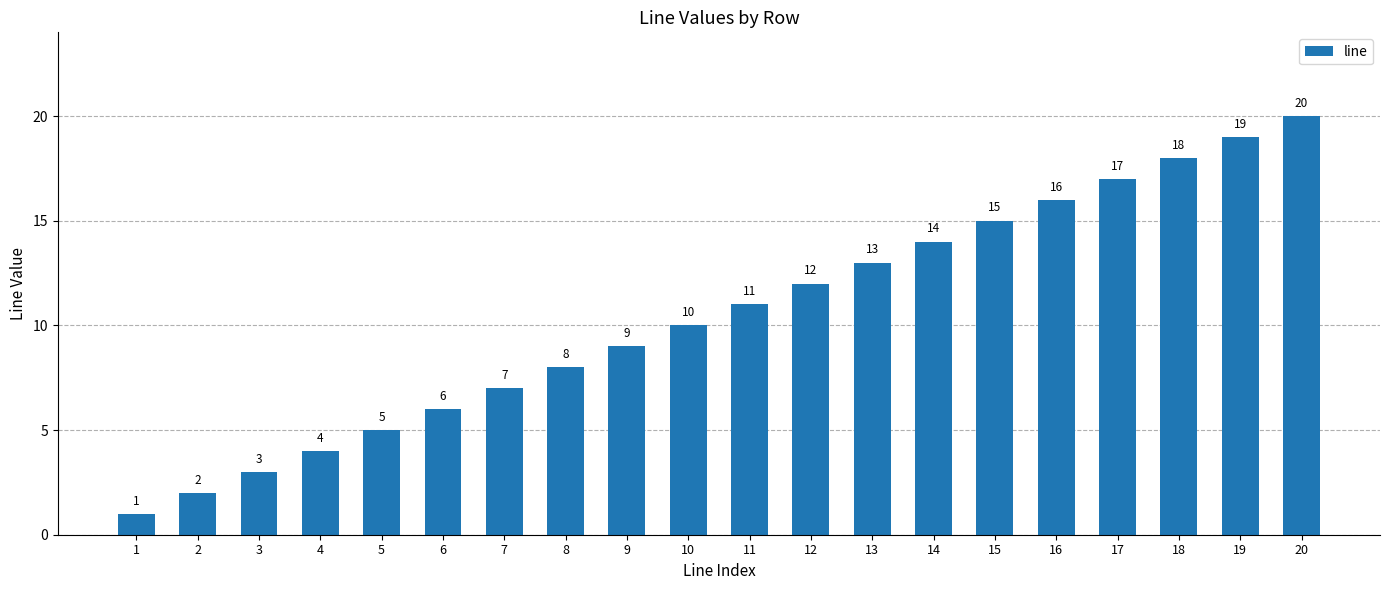

What is the change in value from 10 to 20?

+10